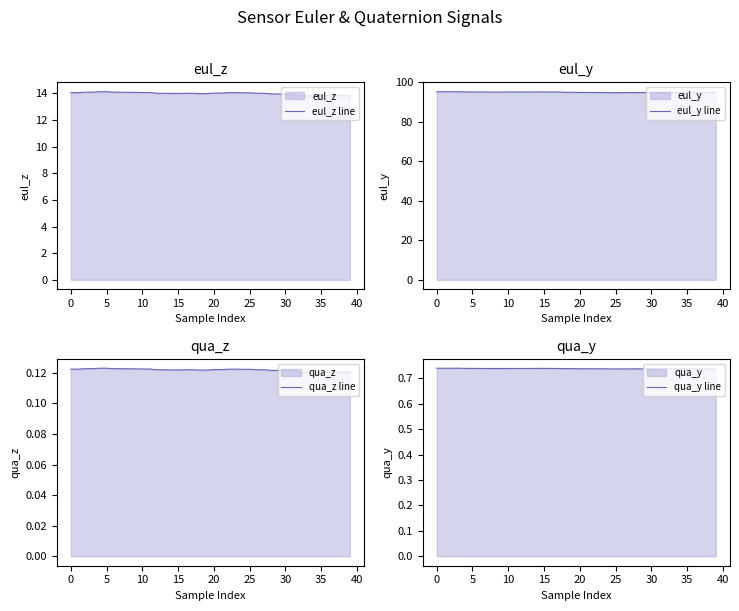

What is the minimum value for eul_z line?

13.8